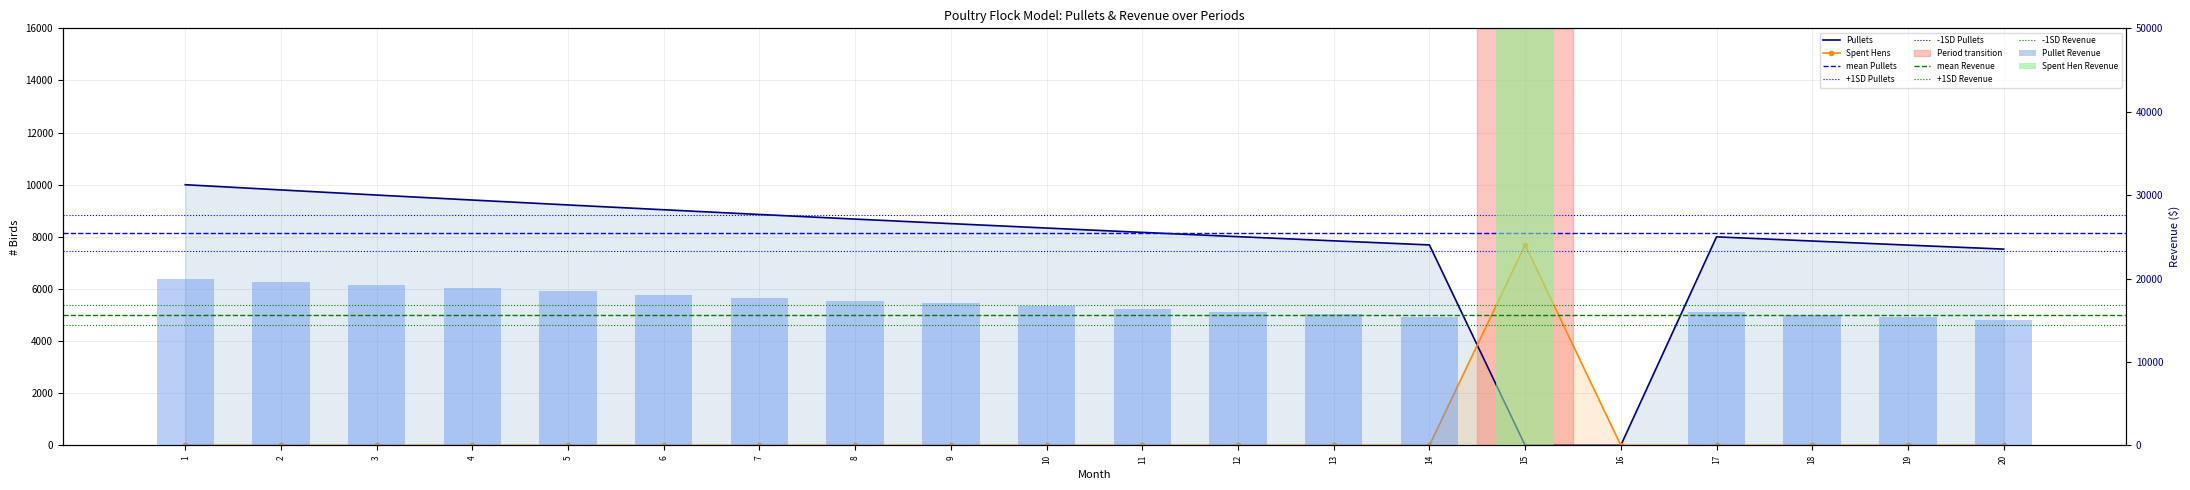

Between 14 and 2, which is larger?

2